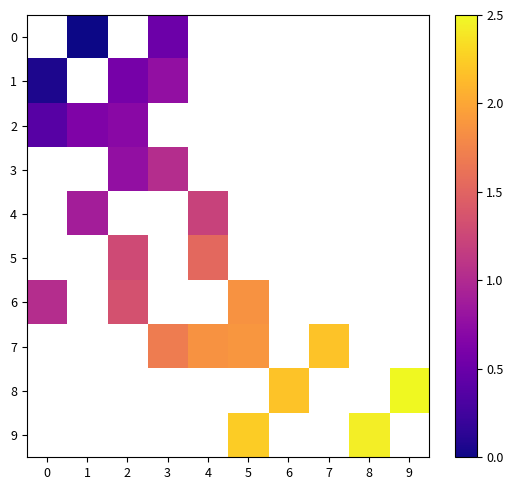

Which series has the largest range (max minus min)?

6